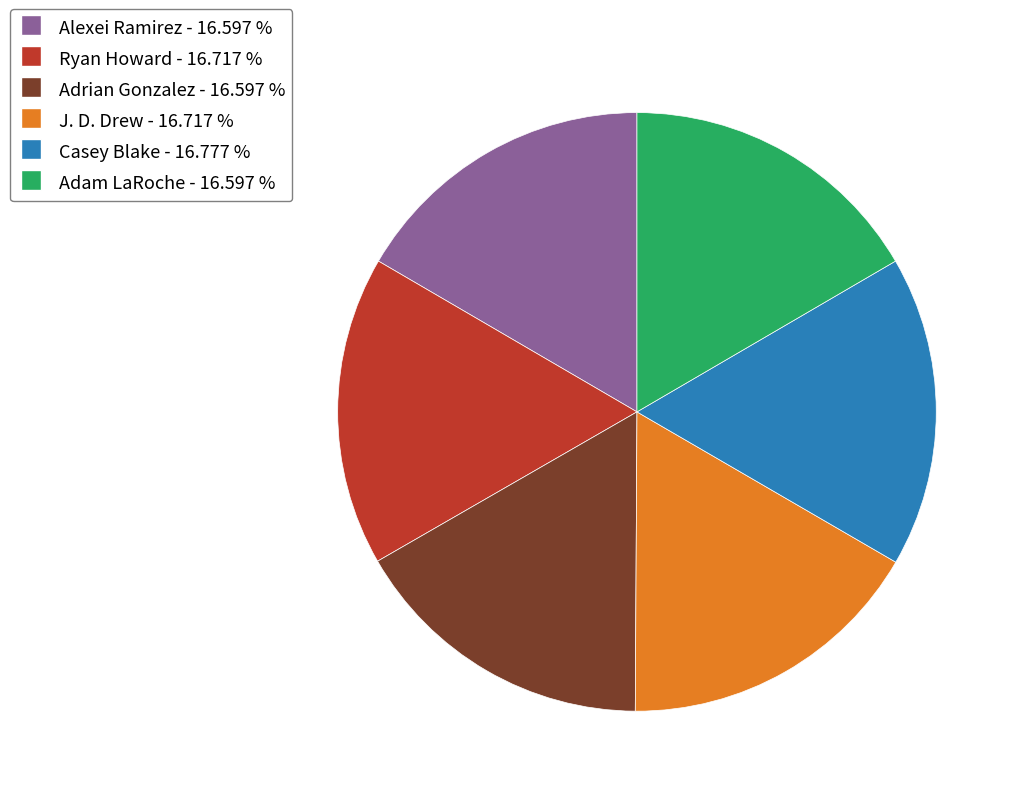

Is there any slice that represents more than half of the pie?

No